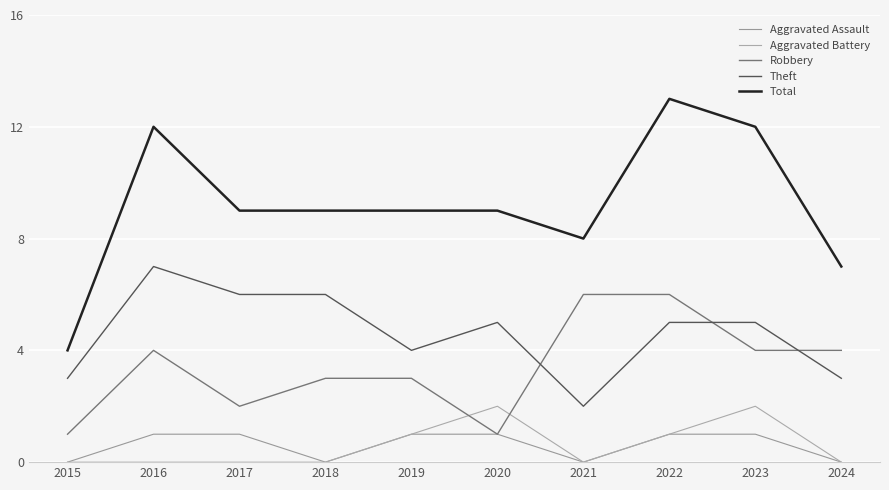

Rank the series by their maximum value, from lowest to highest.

Aggravated Assault, Aggravated Battery, Robbery, Theft, Total